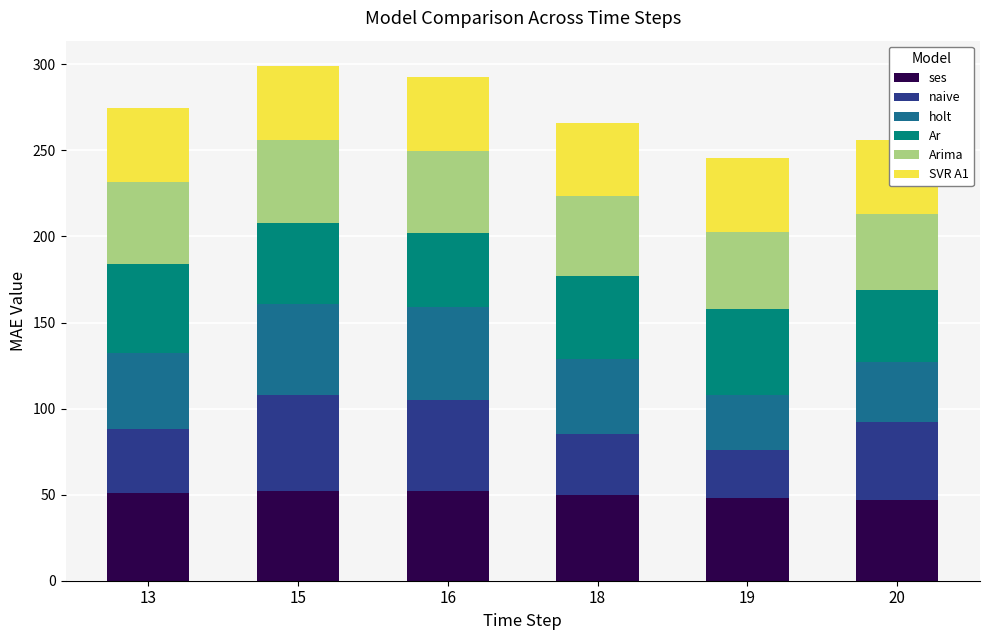

What is the lowest value of the ses series?

47.0